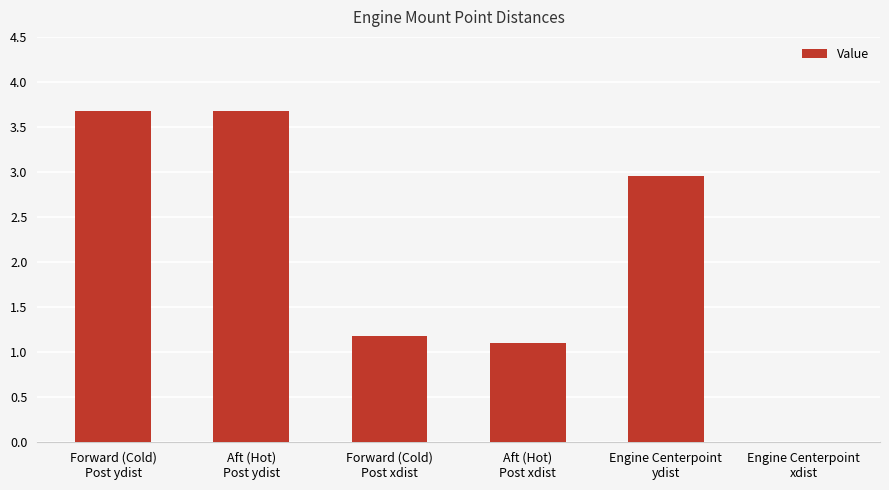

Are the bars horizontal?

No